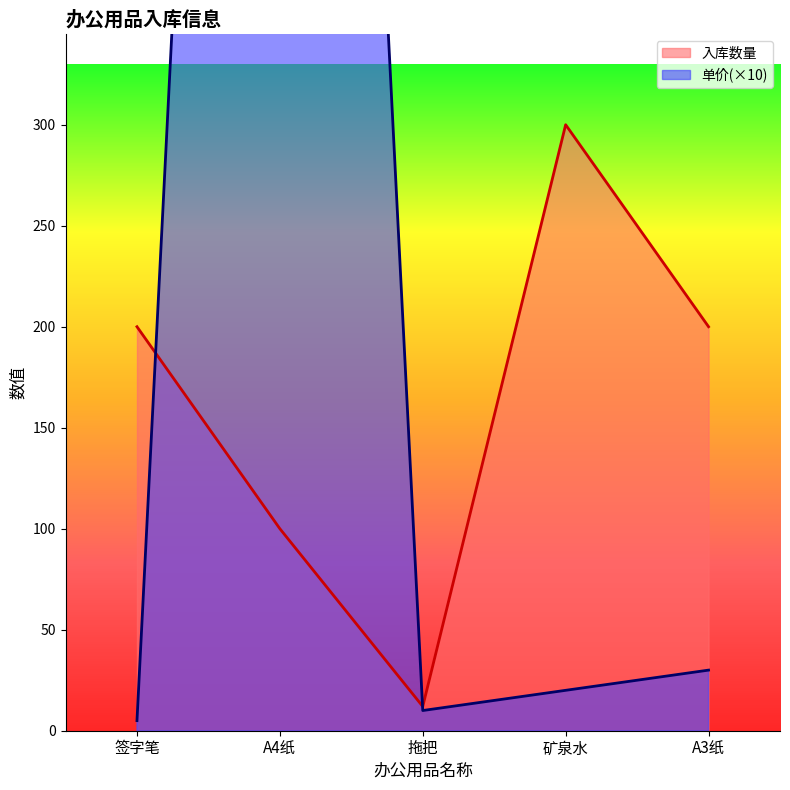

Which series ends up on top after the final intersection of 单价 and 入库数量?

入库数量